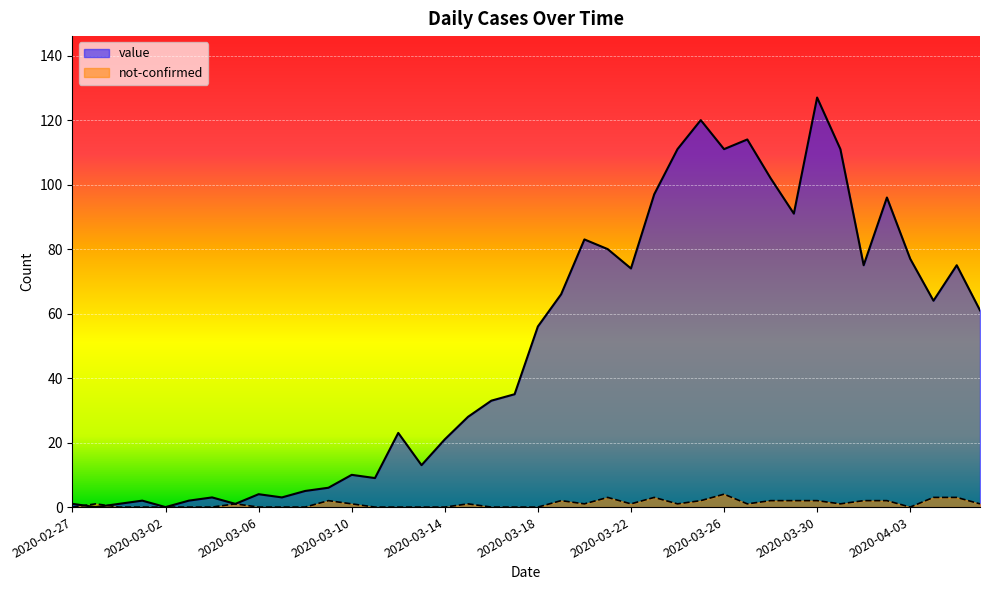

Reading left to right, transcribe all the data shown in this chart.

value: 2020-02-27=1	2020-02-28=0	2020-02-29=1	2020-03-01=2	2020-03-02=0	2020-03-03=2	2020-03-04=3	2020-03-05=1	2020-03-06=4	2020-03-07=3	2020-03-08=5	2020-03-09=6	2020-03-10=10	2020-03-11=9	2020-03-12=23	2020-03-13=13	2020-03-14=21	2020-03-15=28	2020-03-16=33	2020-03-17=35	2020-03-18=56	2020-03-19=66	2020-03-20=83	2020-03-21=80	2020-03-22=74	2020-03-23=97	2020-03-24=111	2020-03-25=120	2020-03-26=111	2020-03-27=114	2020-03-28=102	2020-03-29=91	2020-03-30=127	2020-03-31=111	2020-04-01=75	2020-04-02=96	2020-04-03=77	2020-04-04=64	2020-04-05=75	2020-04-06=61
not-confirmed: 2020-02-27=0	2020-02-28=1	2020-02-29=0	2020-03-01=0	2020-03-02=0	2020-03-03=0	2020-03-04=0	2020-03-05=1	2020-03-06=0	2020-03-07=0	2020-03-08=0	2020-03-09=2	2020-03-10=1	2020-03-11=0	2020-03-12=0	2020-03-13=0	2020-03-14=0	2020-03-15=1	2020-03-16=0	2020-03-17=0	2020-03-18=0	2020-03-19=2	2020-03-20=1	2020-03-21=3	2020-03-22=1	2020-03-23=3	2020-03-24=1	2020-03-25=2	2020-03-26=4	2020-03-27=1	2020-03-28=2	2020-03-29=2	2020-03-30=2	2020-03-31=1	2020-04-01=2	2020-04-02=2	2020-04-03=0	2020-04-04=3	2020-04-05=3	2020-04-06=1